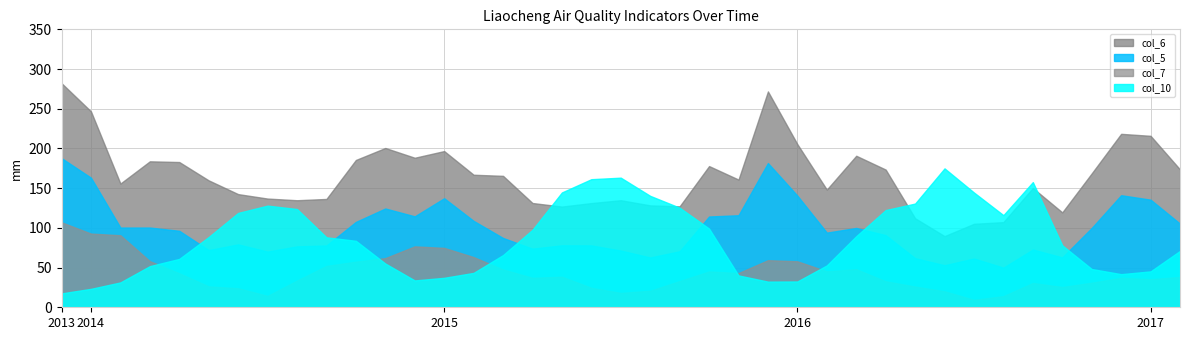

At which label is col_10 closest to 96?

2015-04